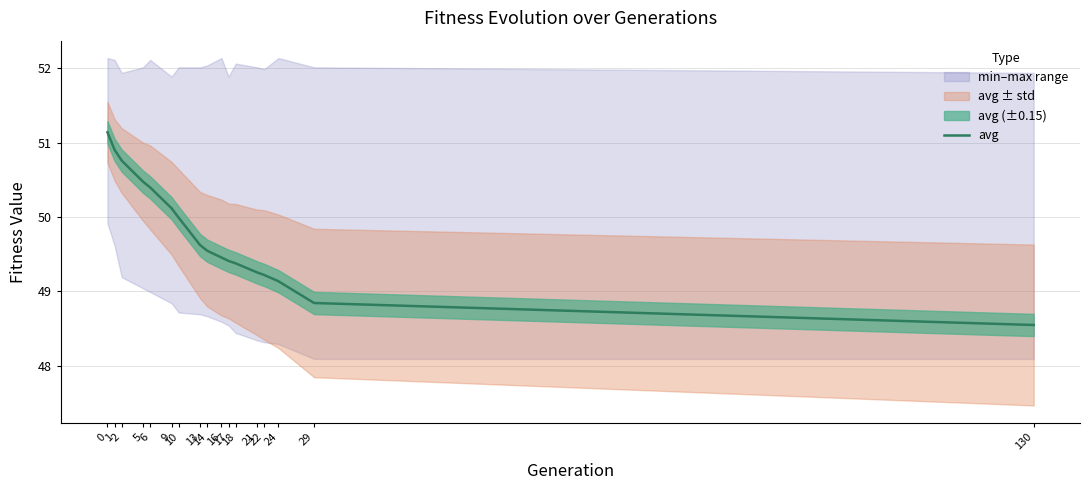

Which category has the lowest value across all series?

130